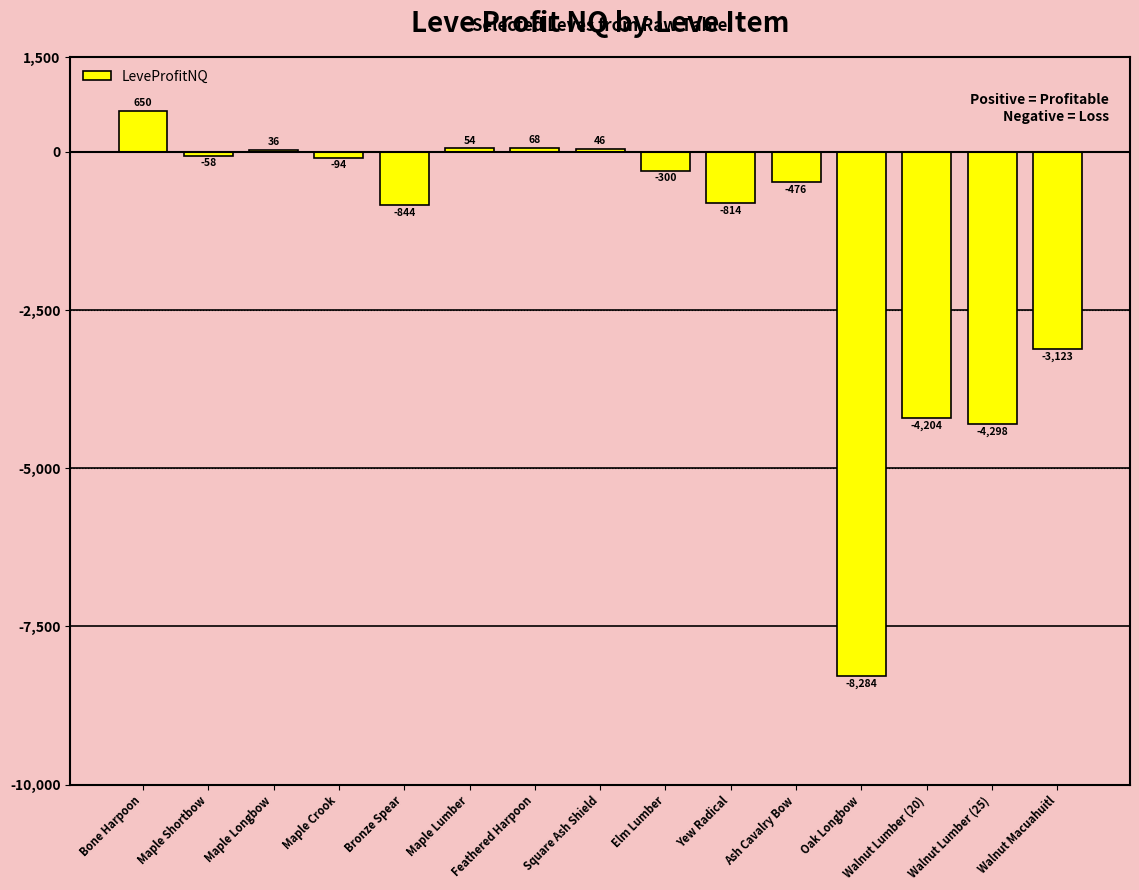

What is the minimum value shown in the chart?

-8284.4